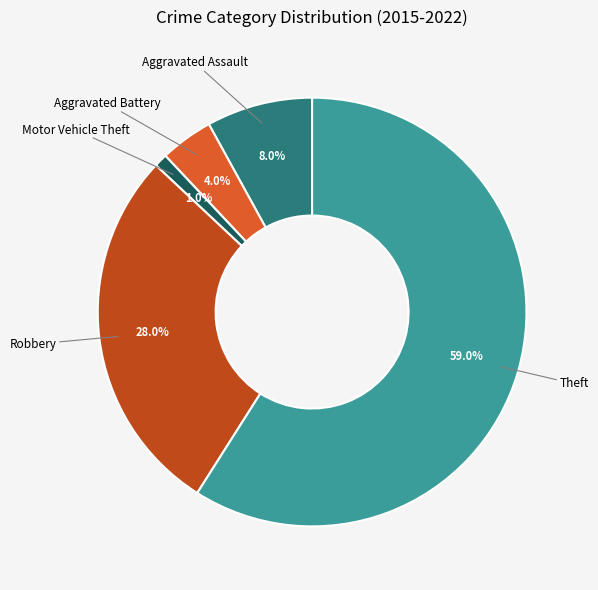

Is there a majority slice in this chart?

Yes